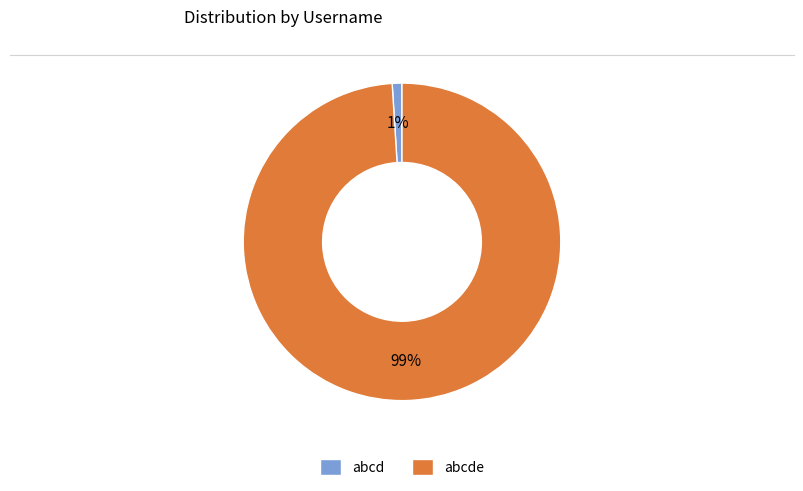

To the nearest percent, what percentage of the pie is abcde?

99%